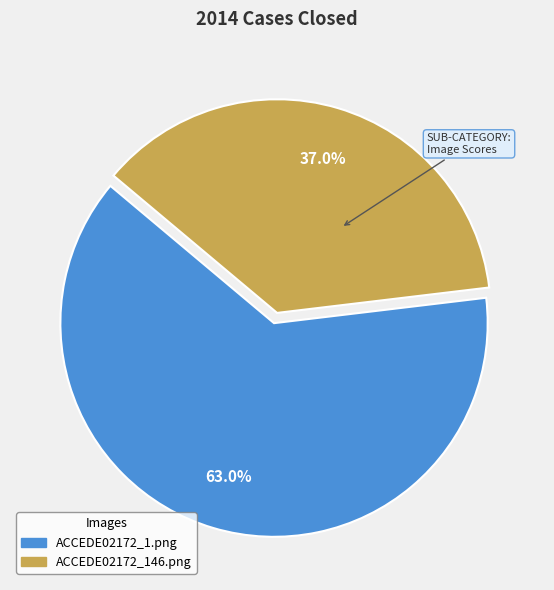

Between ACCEDE02172_146.png and ACCEDE02172_1.png, which is larger?

ACCEDE02172_1.png